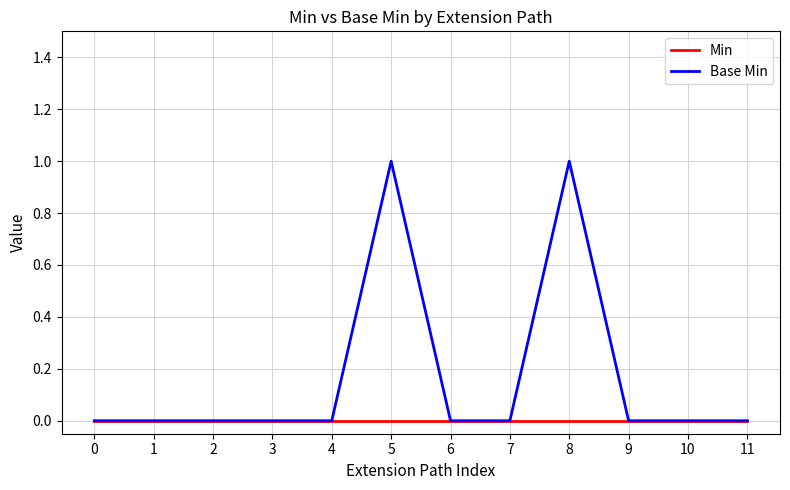

Which series has the largest total across all categories?

Base Min